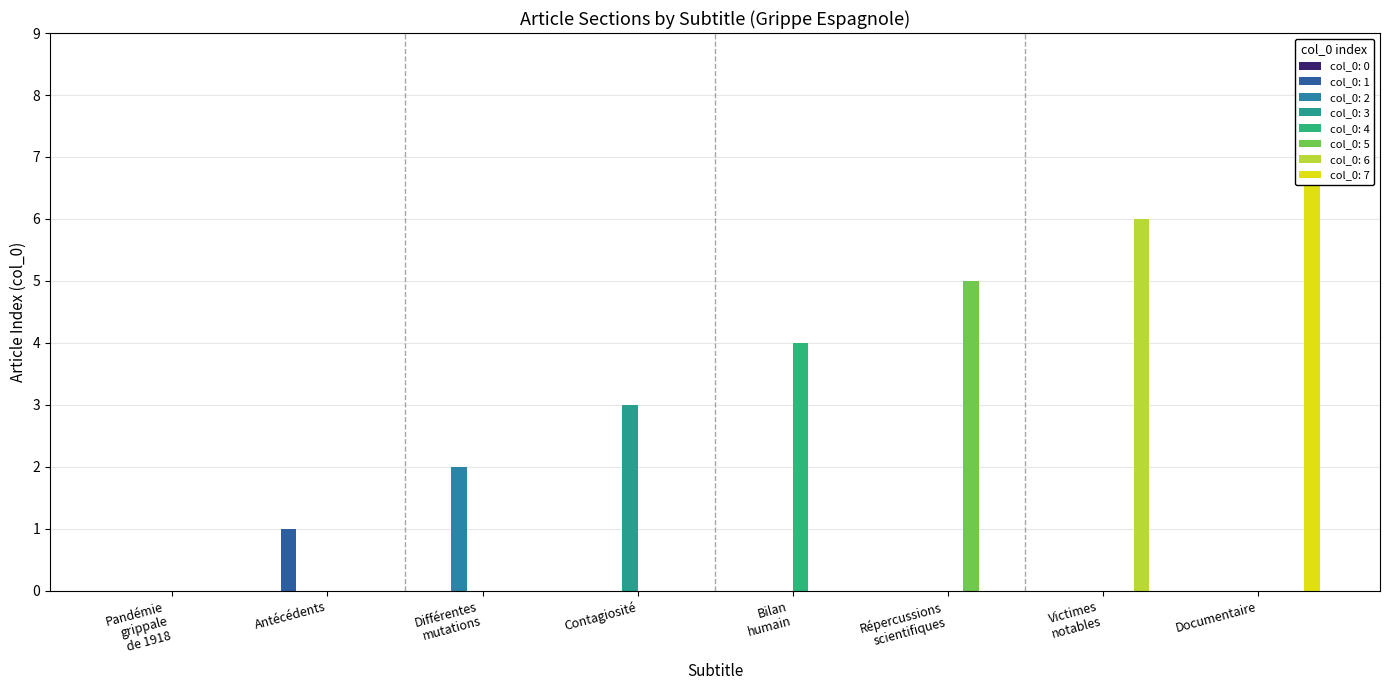

How many data points does each series have?

8